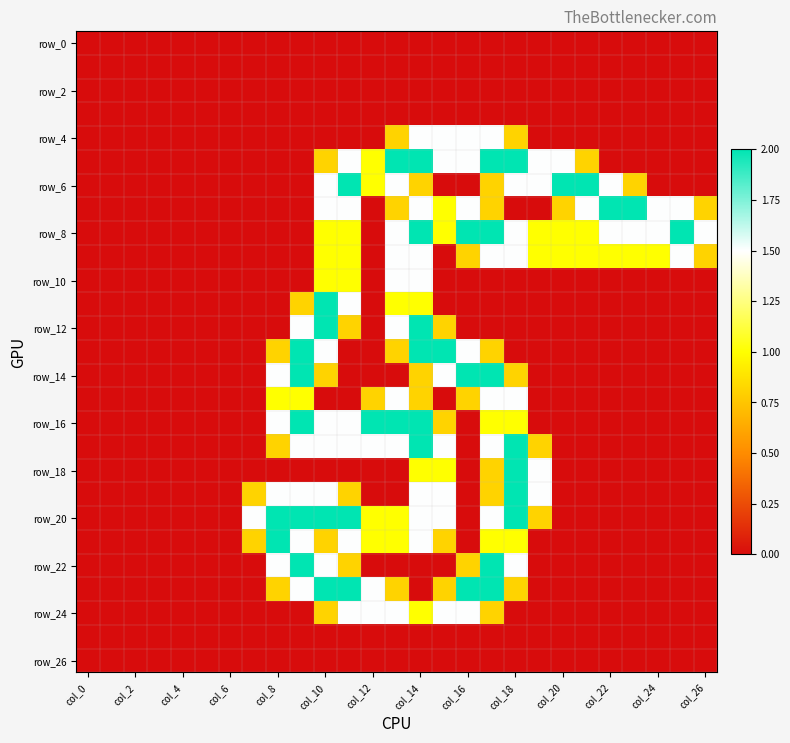

At which category is the sum across all series the highest?

col_14